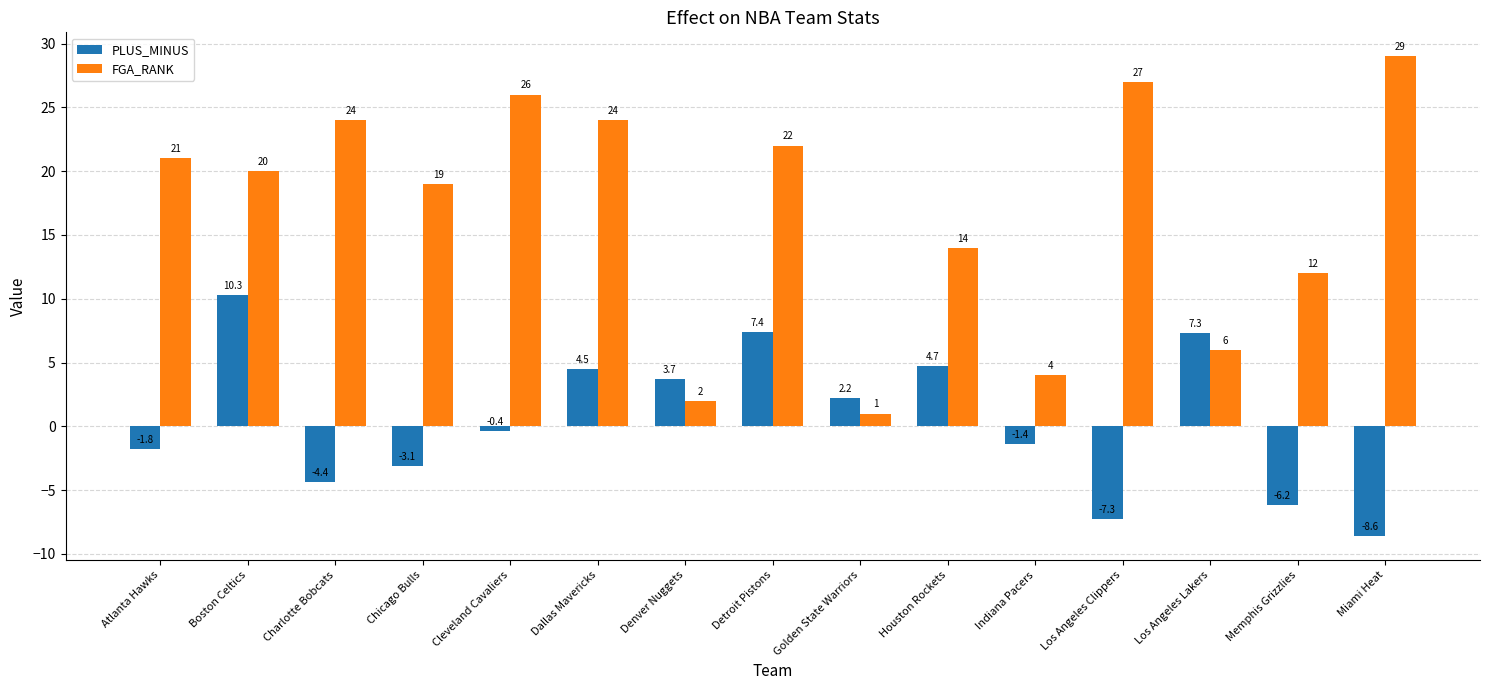

What is the smallest value displayed?

-8.6